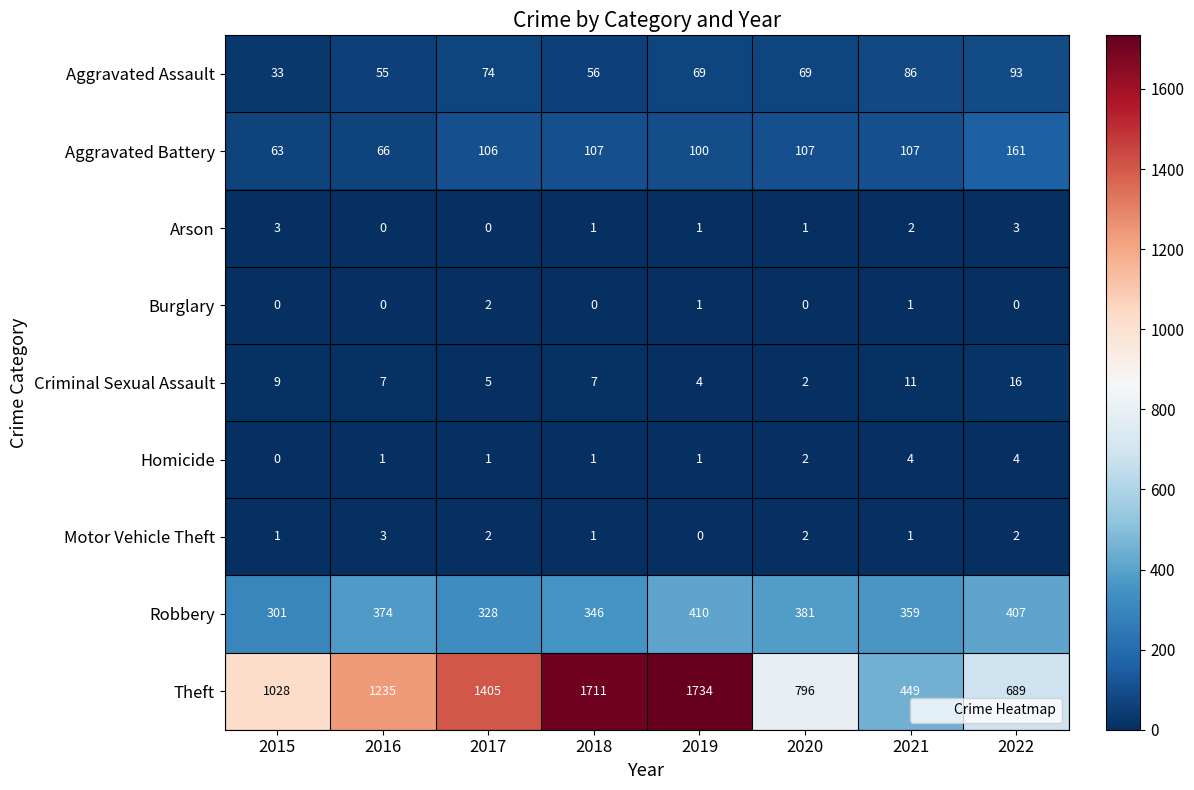

What is the average value of the Aggravated Assault series?

67